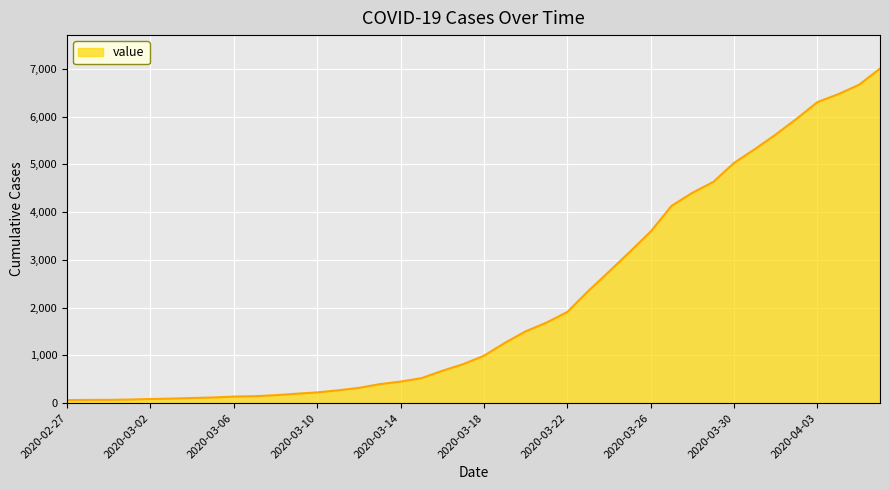

What is the greatest value displayed?

7004